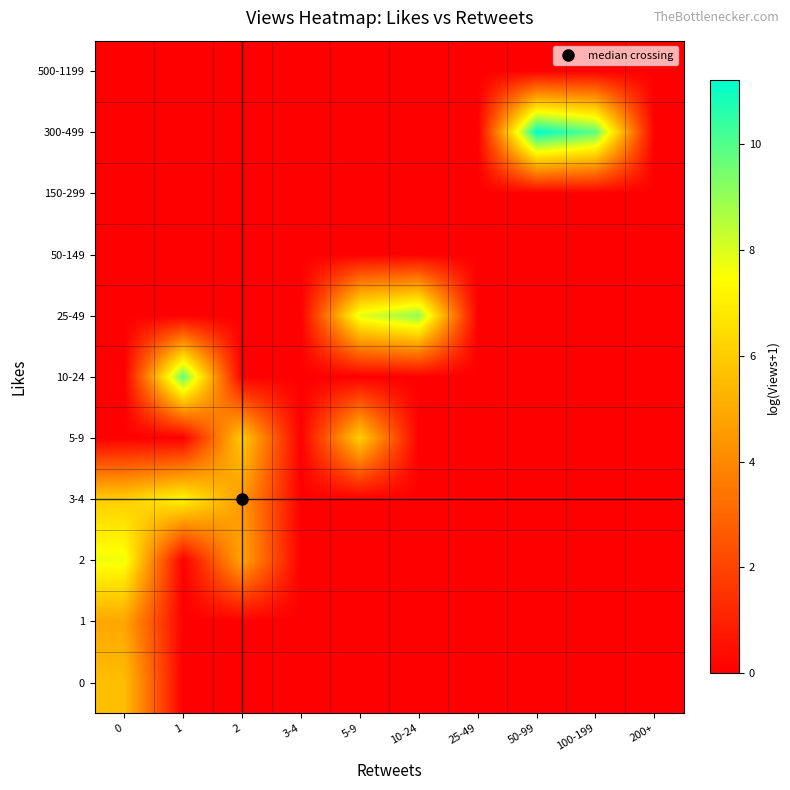

At 100-199, list the series in order from largest to smallest.

300-499, 0, 1, 2, 3-4, 5-9, 10-24, 25-49, 50-149, 150-299, 500-1199